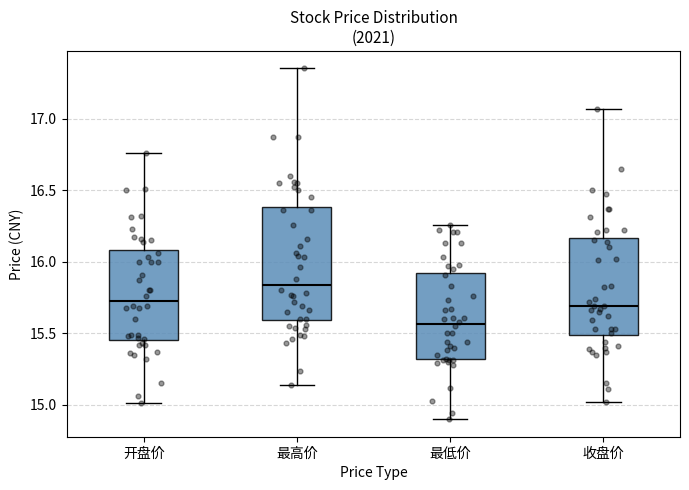

Where is the upper edge of the box for 收盘价 on the y-axis? The values are not printed on the chart, so give them approximately, as read against the axis.

16.15